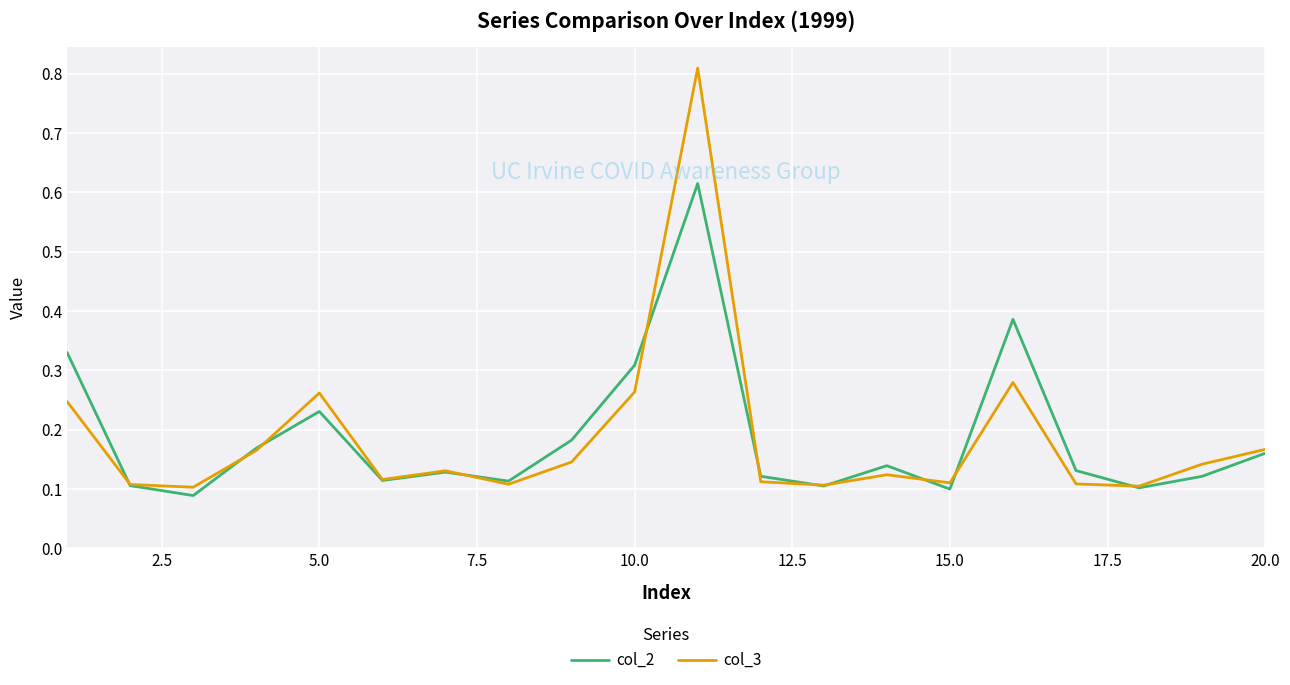

What are all the series names shown in the legend?

col_2, col_3